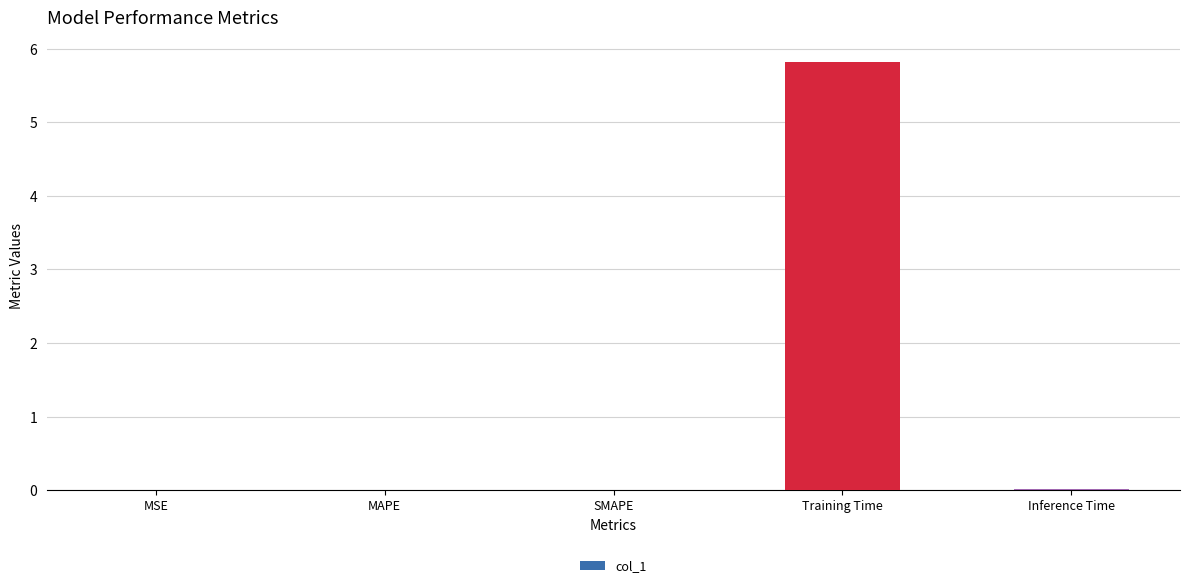

Read the value at Training Time.

5.8